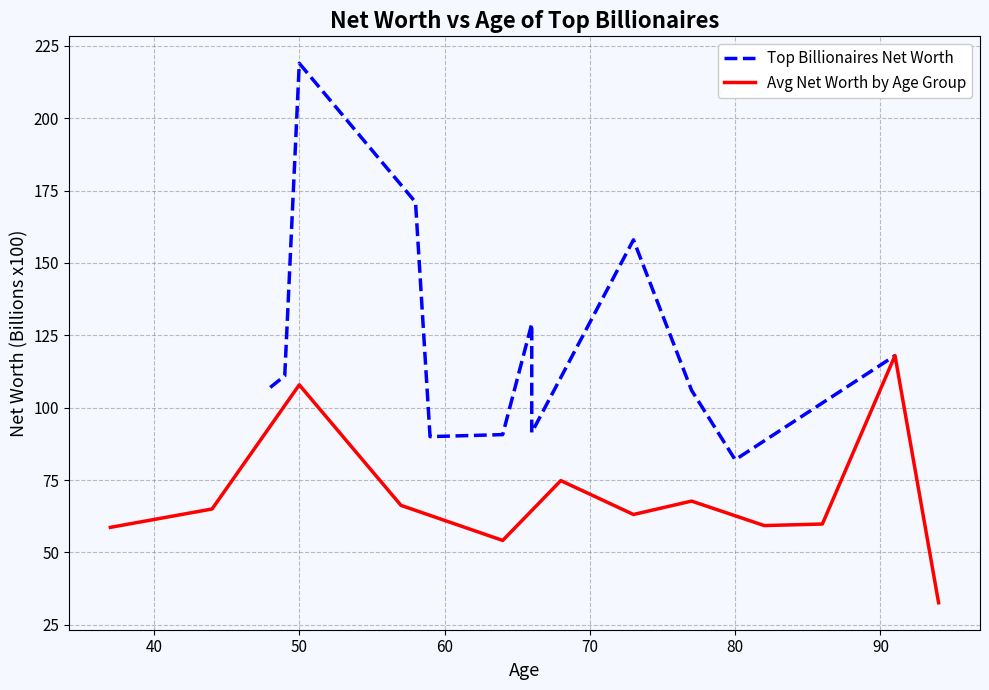

What is the lowest value of the Avg Net Worth by Age Group series?

32.6